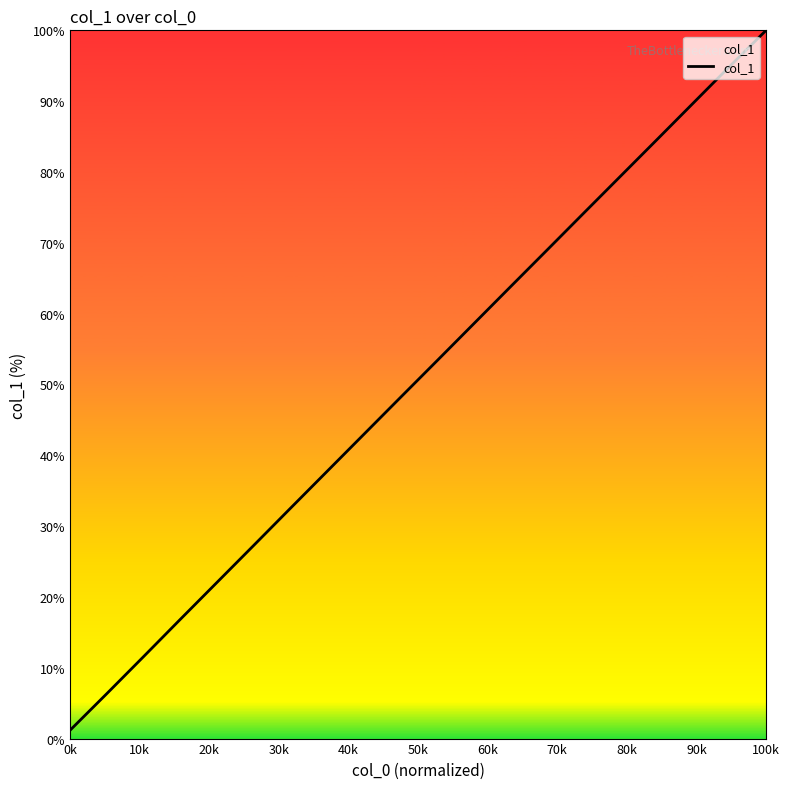

Is this an area chart (filled region under the line)?

No